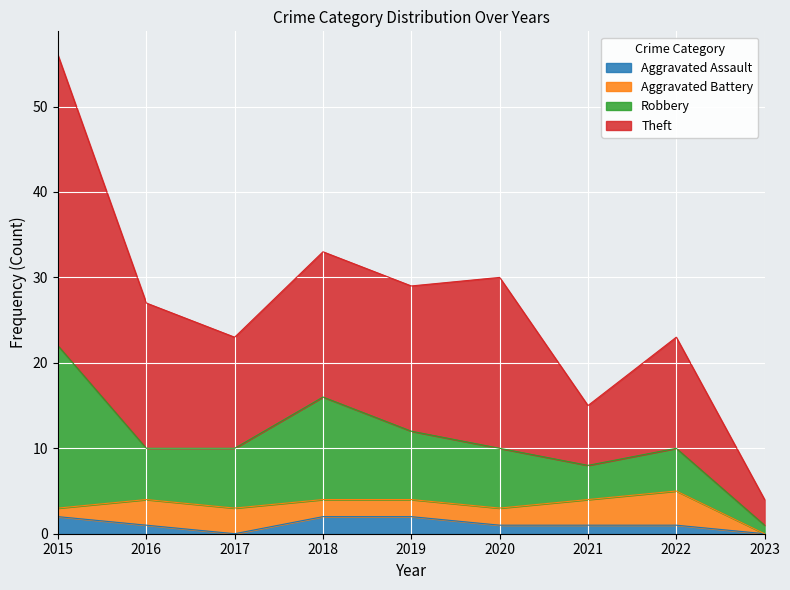

What are all the series names shown in the legend?

Aggravated Assault, Aggravated Battery, Robbery, Theft